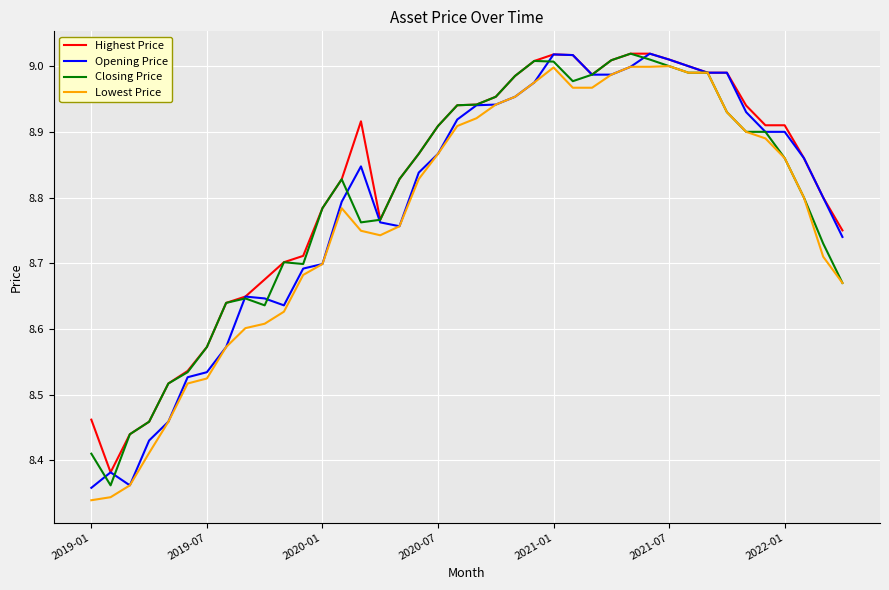

How many lines are shown in the chart?

4